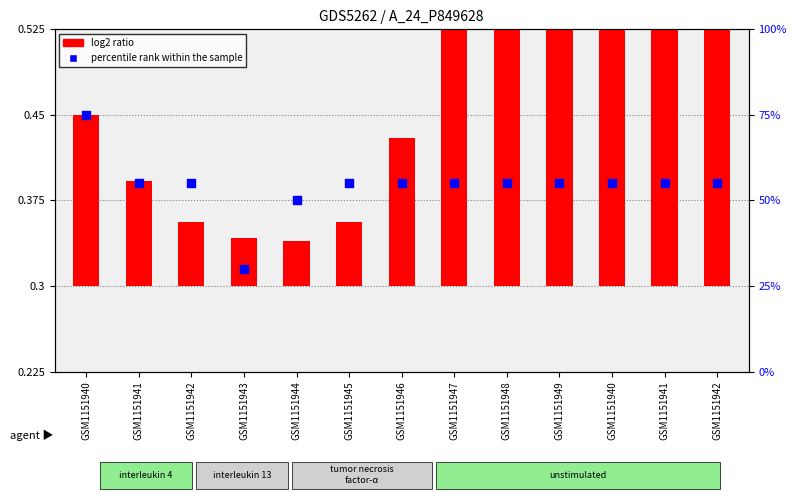

Which series reaches the maximum Y coordinate?

percentile rank within the sample